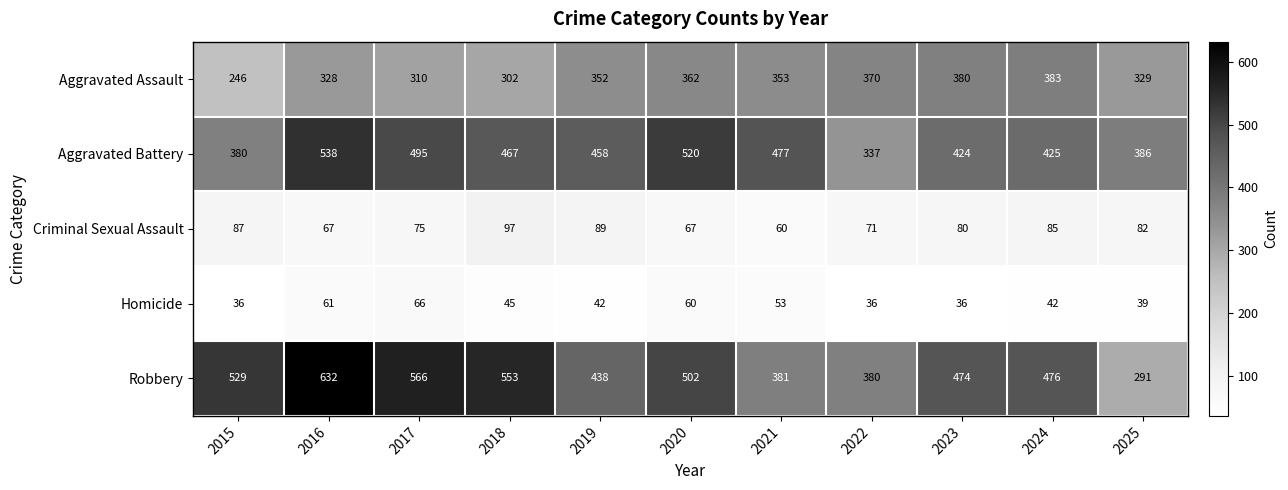

What is the difference between the highest and lowest values at 2022?

344